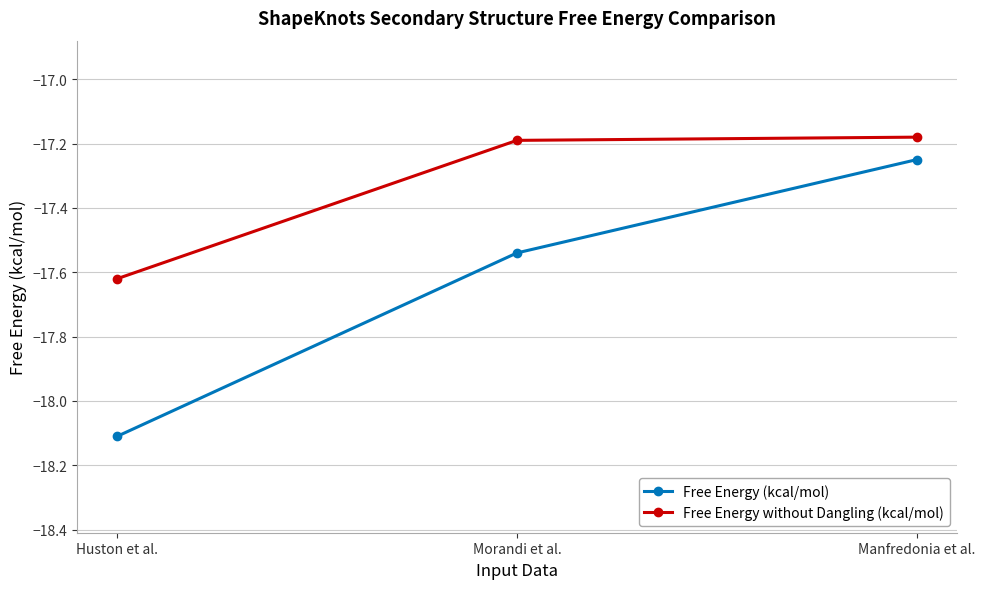

What are all the series names shown in the legend?

Free Energy (kcal/mol), Free Energy without Dangling (kcal/mol)